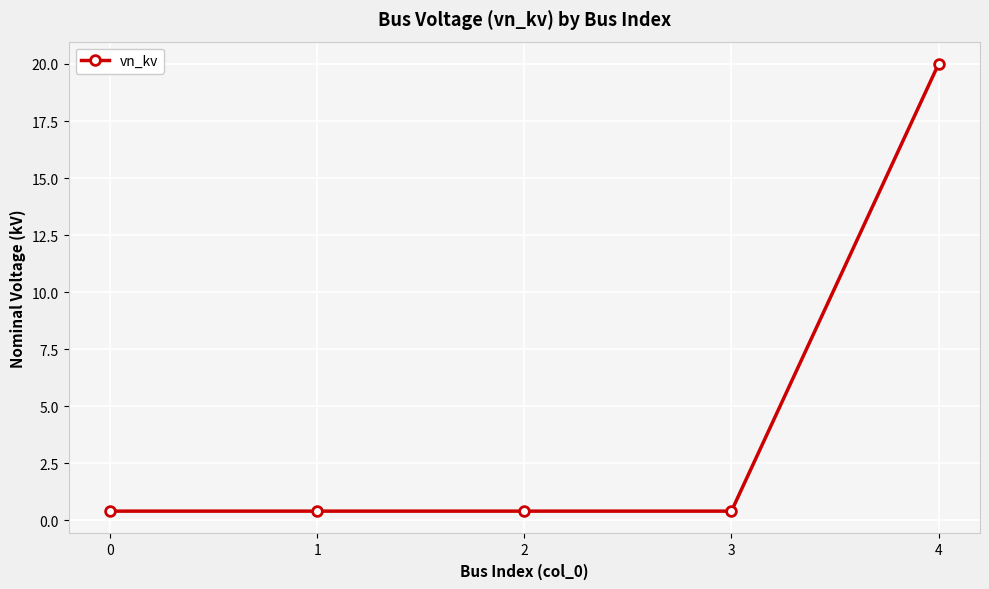

What is the sum of the values at 1 and 3?

0.8